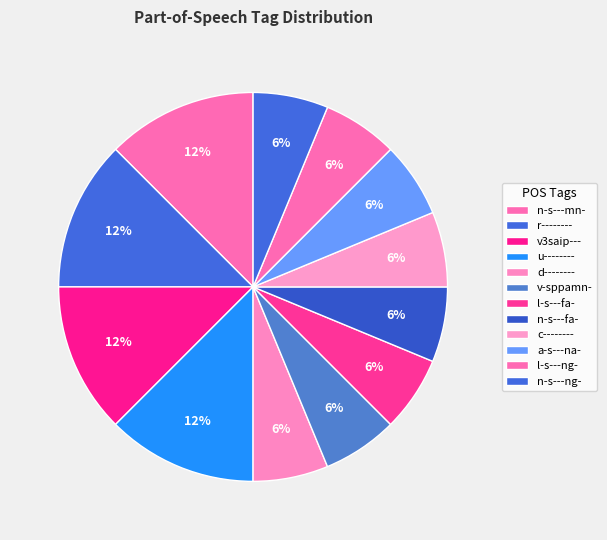

How many slices are in this pie chart?

12